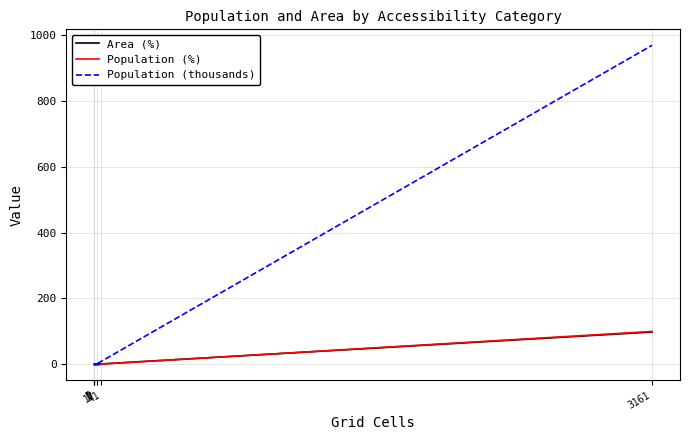

Reading left to right, what are all the values shown in this chart?

Area (%): 0.0	0.0	1.3	0.0	0.5	98.2
Population (%): 0.0	0.0	0.0	0.0	0.2	99.8
Population (thousands): 0.0	0.0	0.2	0.1	2.0	968.1